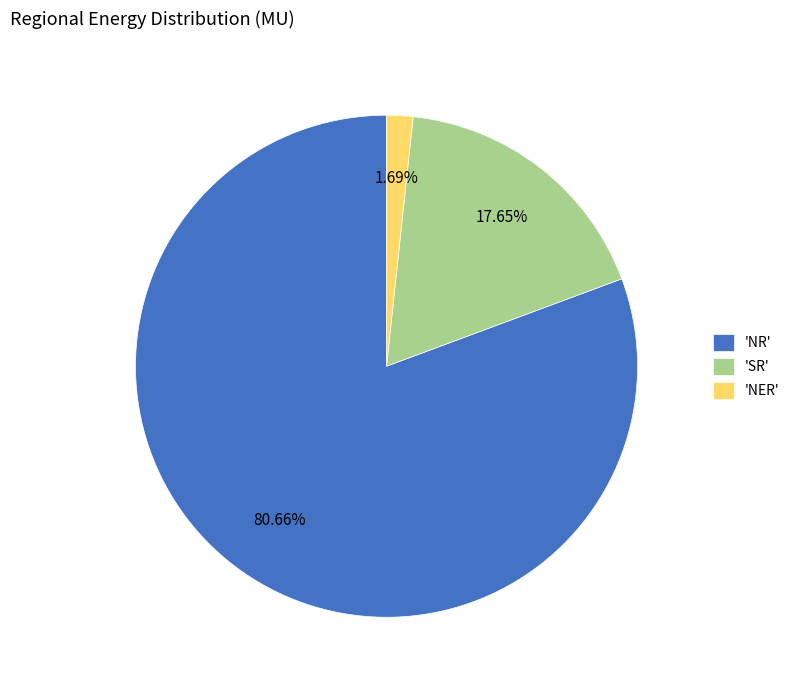

What is the majority slice?

'NR'